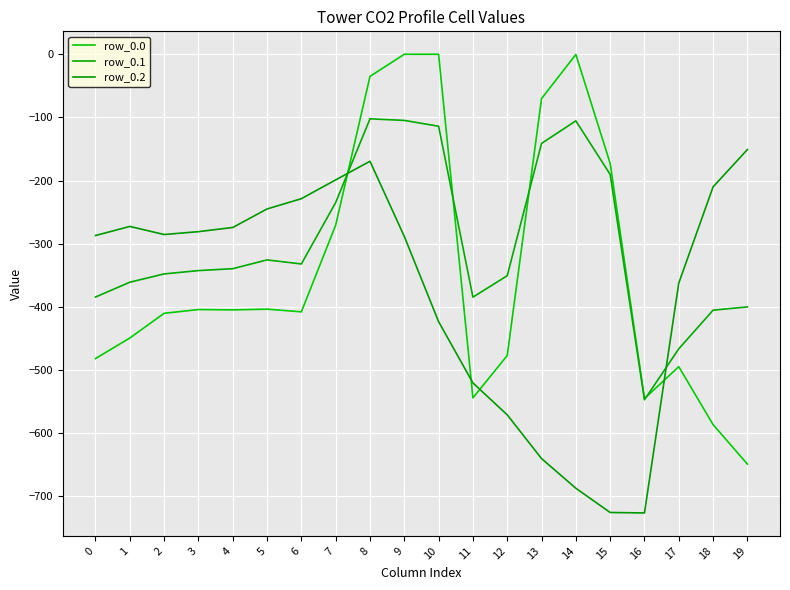

At which category does the chart reach its minimum across all series?

16